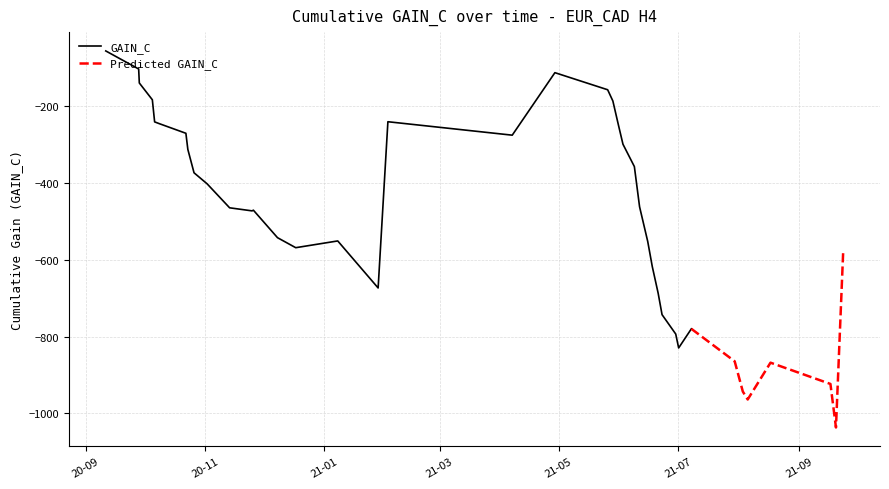

Reading left to right, transcribe all the data shown in this chart.

2020-09-11 05:00:00=-56.0	2020-09-28 01:00:00=-103.0	2020-09-28 09:00:00=-139.5	2020-10-05 01:00:00=-183.2	2020-10-06 05:00:00=-240.8	2020-10-08 09:00:00=-245.0	2020-10-22 05:00:00=-270.5	2020-10-23 05:00:00=-312.5	2020-10-26 09:00:00=-373.4	2020-11-02 02:00:00=-402.2	2020-11-13 14:00:00=-464.6	2020-11-25 02:00:00=-472.6	2020-11-25 18:00:00=-470.8	2020-12-08 02:00:00=-542.4	2020-12-17 10:00:00=-568.5	2021-01-07 22:00:00=-550.9	2021-01-28 14:00:00=-673.4	2021-02-02 14:00:00=-240.4	2021-04-07 05:00:00=-275.4	2021-04-29 01:00:00=-112.6	2021-05-26 01:00:00=-157.1	2021-05-28 17:00:00=-186.4	2021-05-31 13:00:00=-248.8	2021-06-02 21:00:00=-299.0	2021-06-08 17:00:00=-357.2	2021-06-11 09:00:00=-462.0	2021-06-15 13:00:00=-552.2	2021-06-17 21:00:00=-617.6	2021-06-20 21:00:00=-686.9	2021-06-22 21:00:00=-742.9	2021-06-29 21:00:00=-793.4	2021-07-01 09:00:00=-829.6	2021-07-07 21:00:00=-779.8	2021-07-30 01:00:00=-864.4	2021-08-03 05:00:00=-943.2	2021-08-05 17:00:00=-963.9	2021-08-17 09:00:00=-868.0	2021-09-17 01:00:00=-923.4	2021-09-19 21:00:00=-1036.8	2021-09-23 13:00:00=-581.8